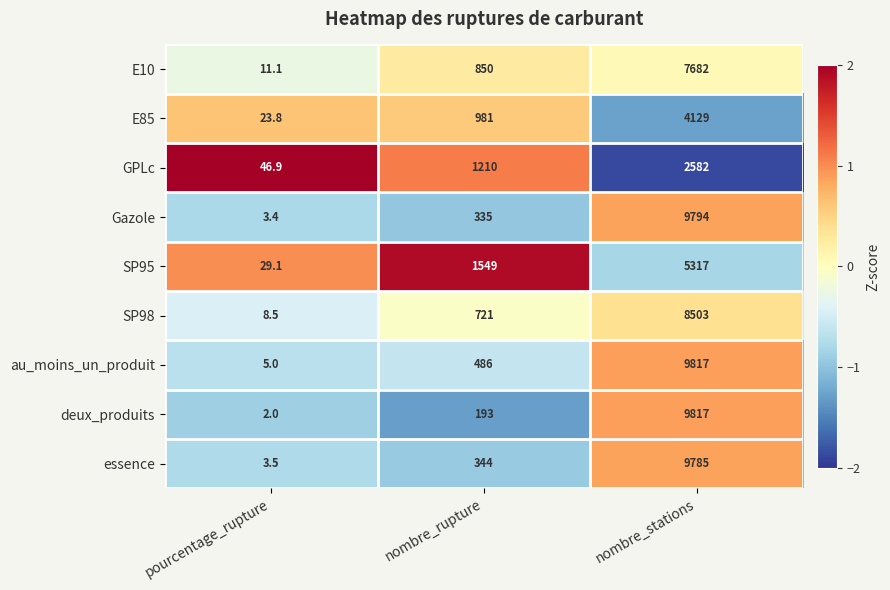

At which label is deux_produits closest to 4909?

nombre_rupture